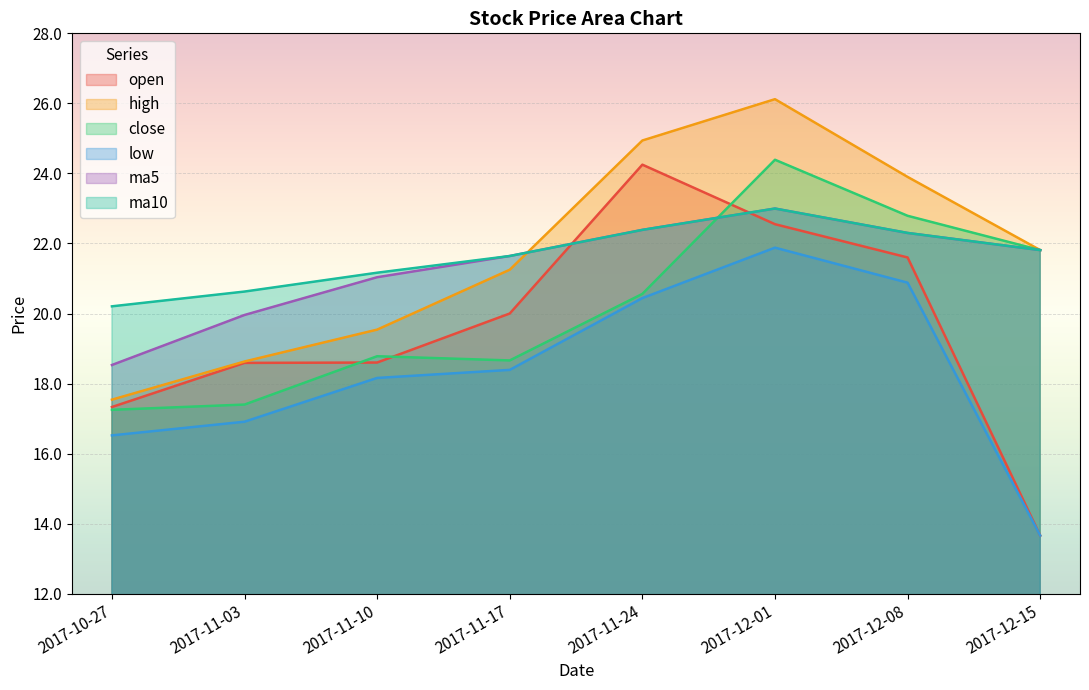

What are all the series names shown in the legend?

open, high, close, low, ma5, ma10